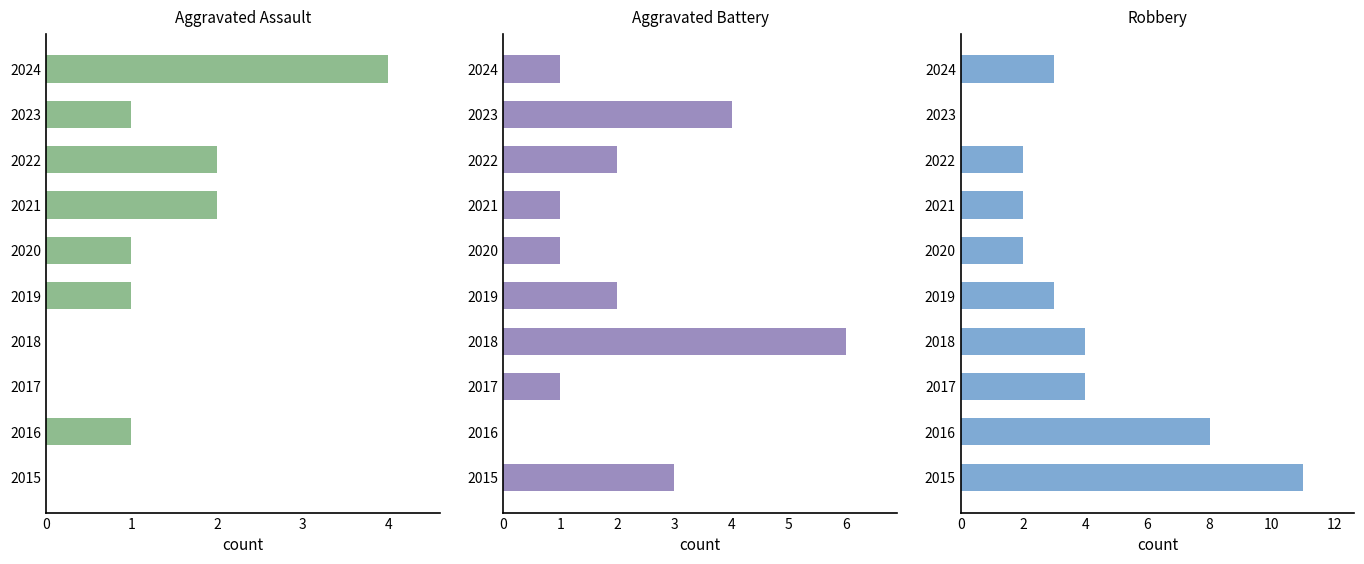

Rank the series at 2022 from lowest to highest value.

Aggravated Assault, Aggravated Battery, Robbery